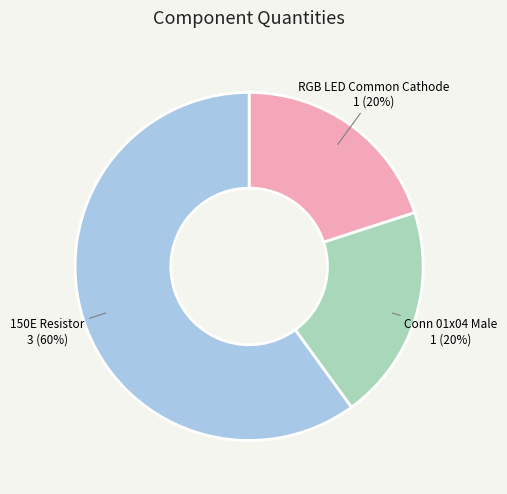

Is there any slice that represents more than half of the pie?

Yes